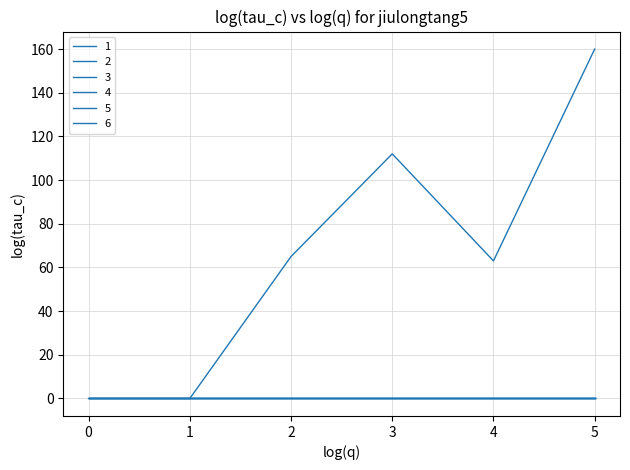

How many lines are shown in the chart?

6